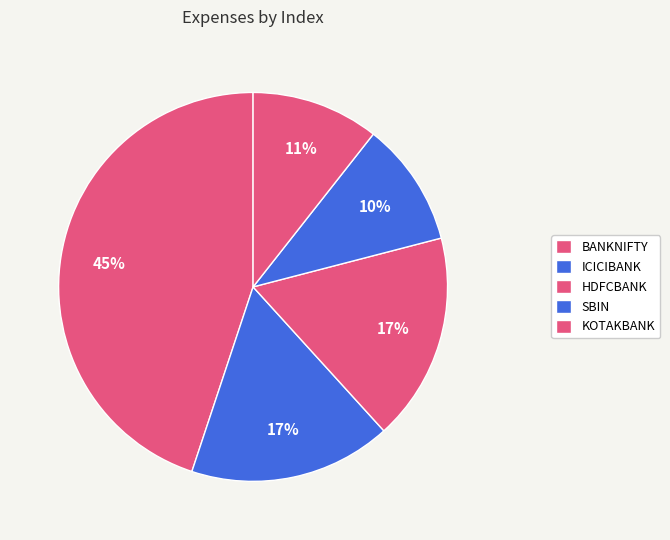

How much of the chart is everything except ICICIBANK?

83.2%